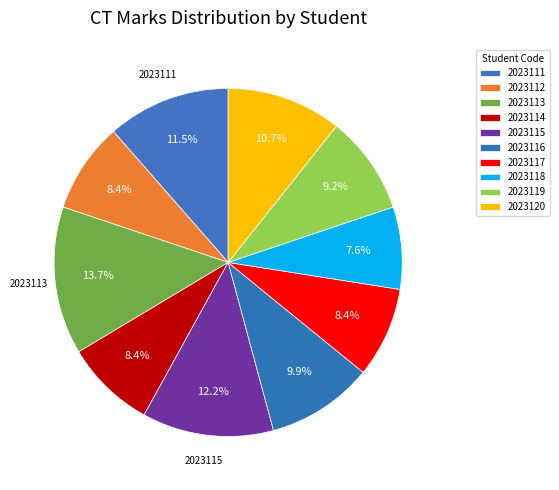

What portion of the pie excludes 2023114?

91.6%